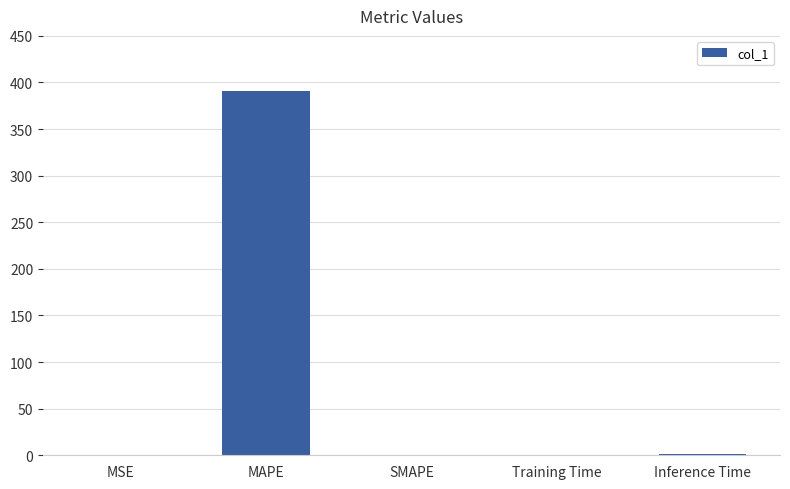

Which has a higher value, MAPE or SMAPE?

MAPE